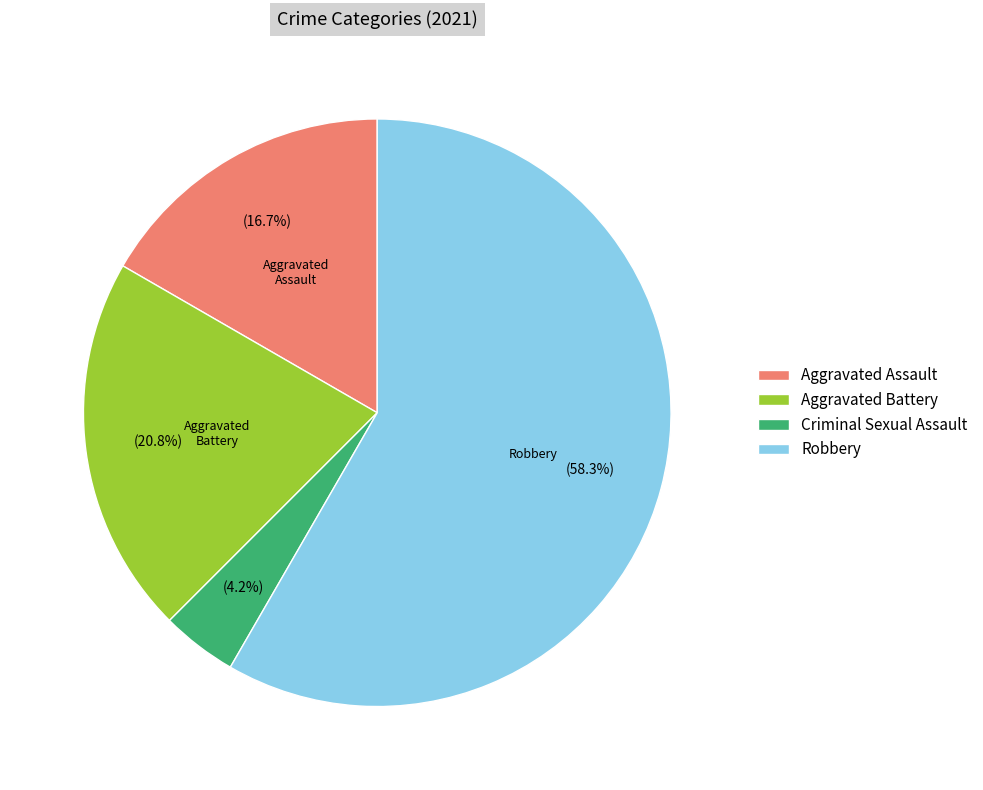

To the nearest percent, what portion does Aggravated Battery represent?

21%